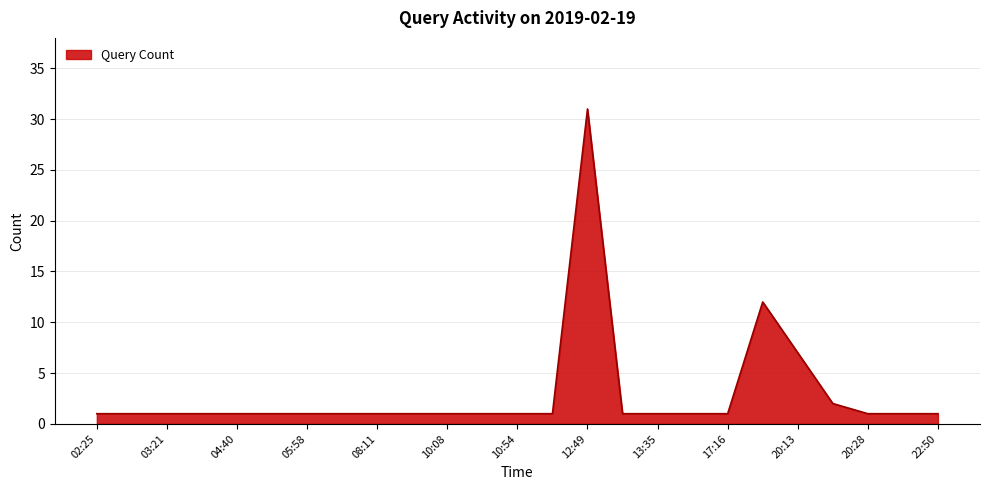

What is the difference between the maximum and minimum values?

30